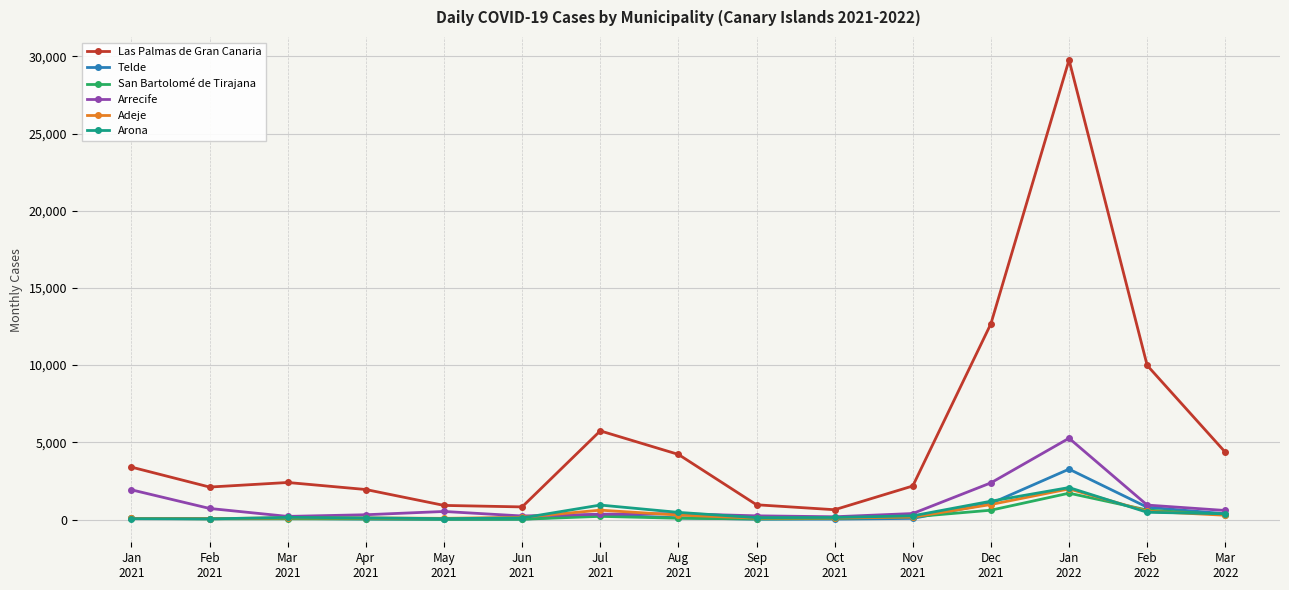

Is this an area chart (filled region under the line)?

No